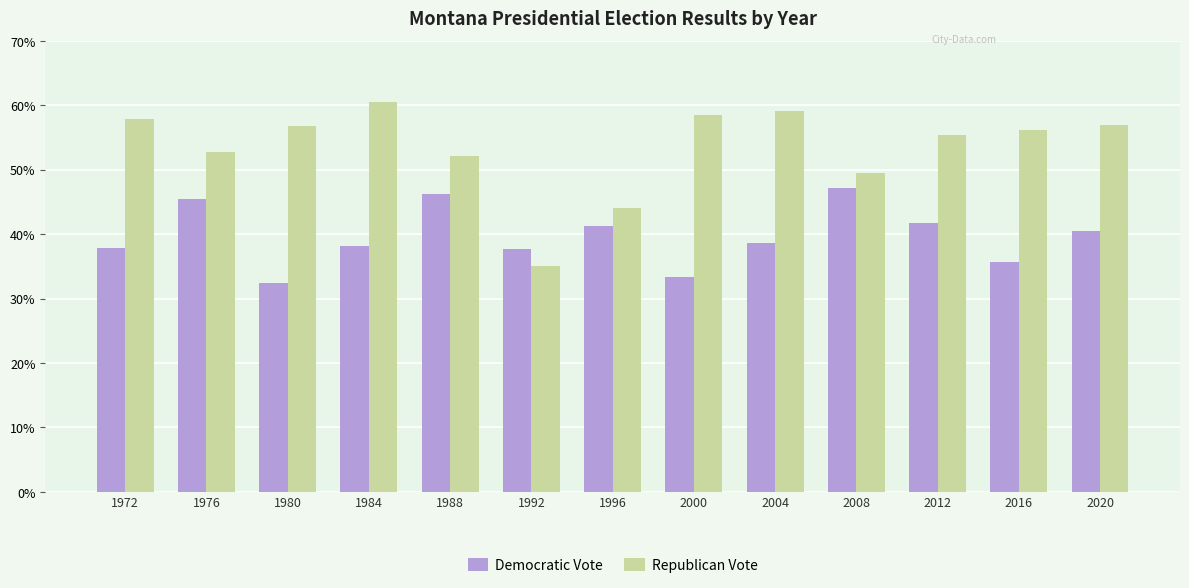

Which category has the lowest value in the Republican Vote series?

1992